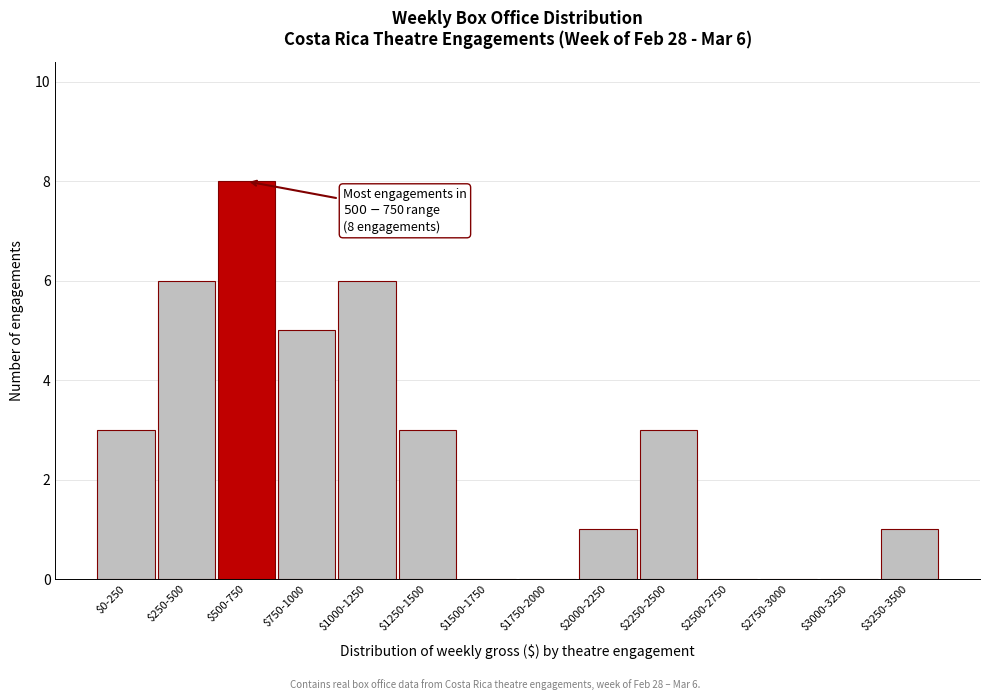

Which label corresponds to the largest value in the chart?

$500-750